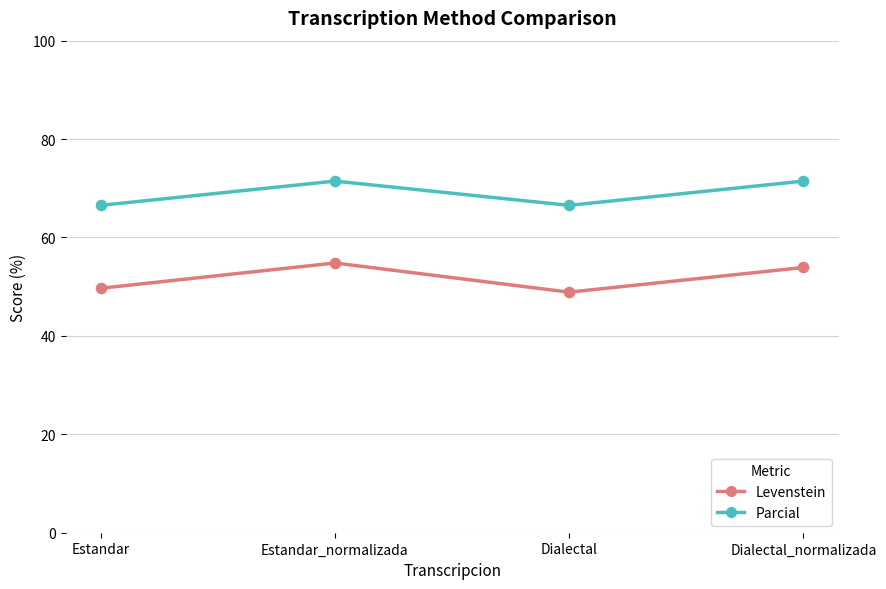

What is the total value across all series at Dialectal_normalizada?

125.4